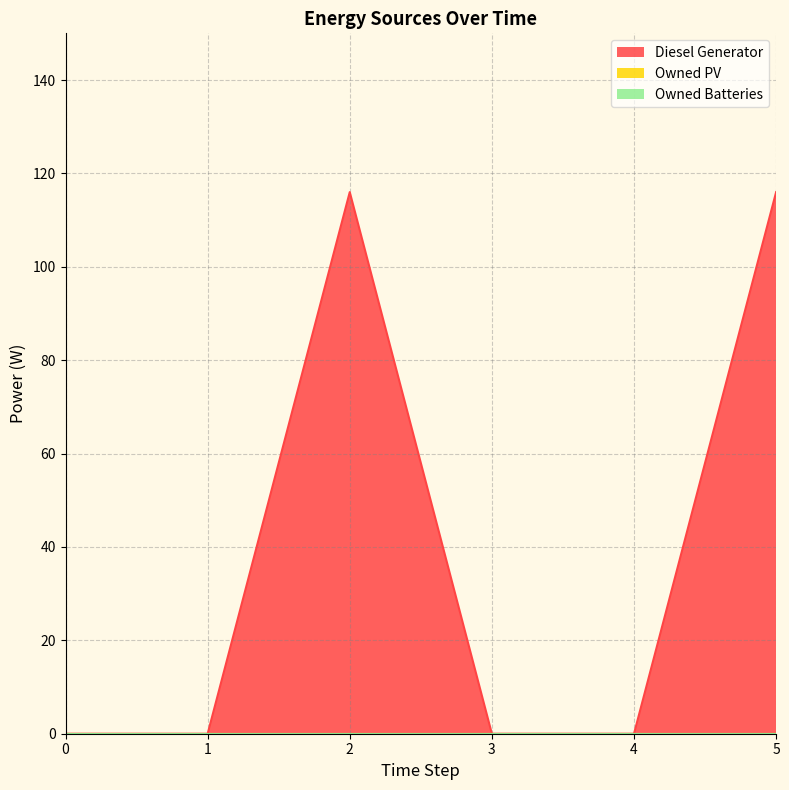

Reading left to right, extract all data points from this chart.

Diesel Generator: 0	0	116	0	0	116
Owned PV: 0	0	0	0	0	0
Owned Batteries: 0	0	0	0	0	0